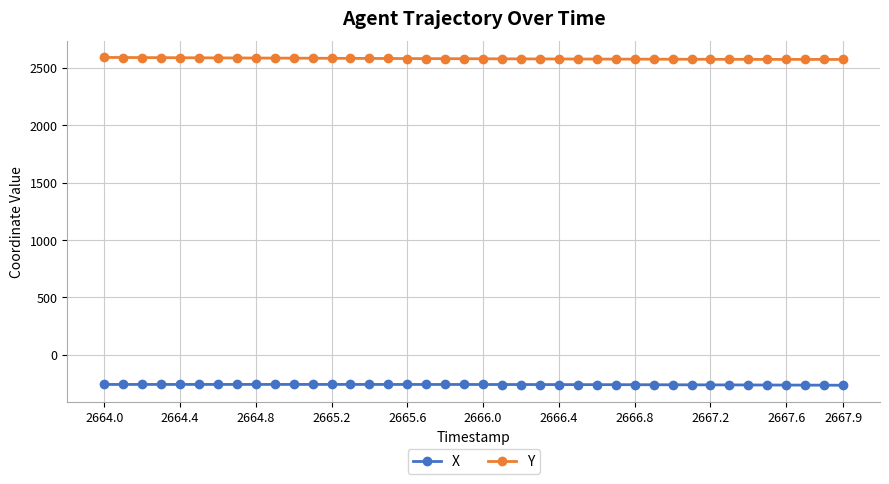

What is the difference between the maximum and minimum values in the Y series?

17.5